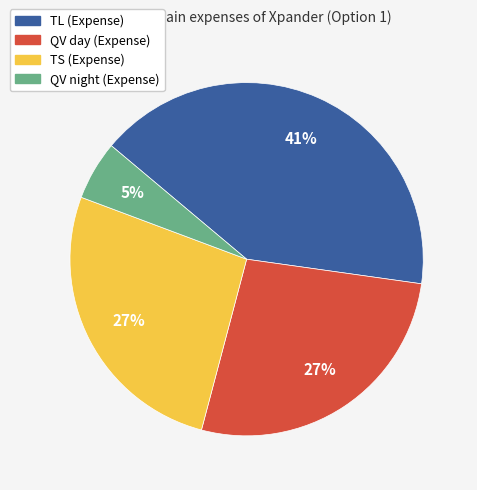

To the nearest percent, what is the difference between the largest and smallest slice percentages?

36%